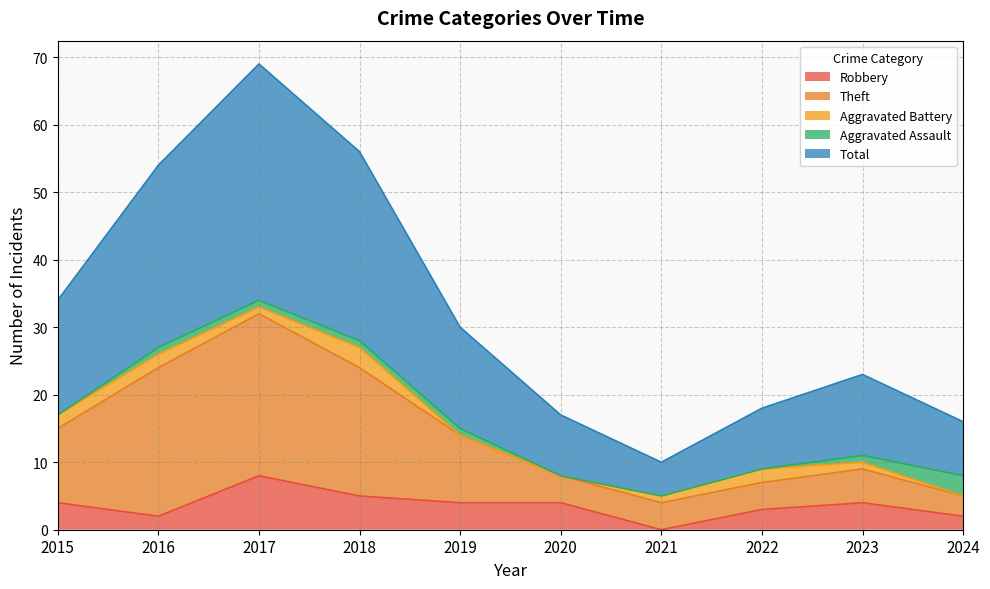

How many lines are shown in the chart?

5